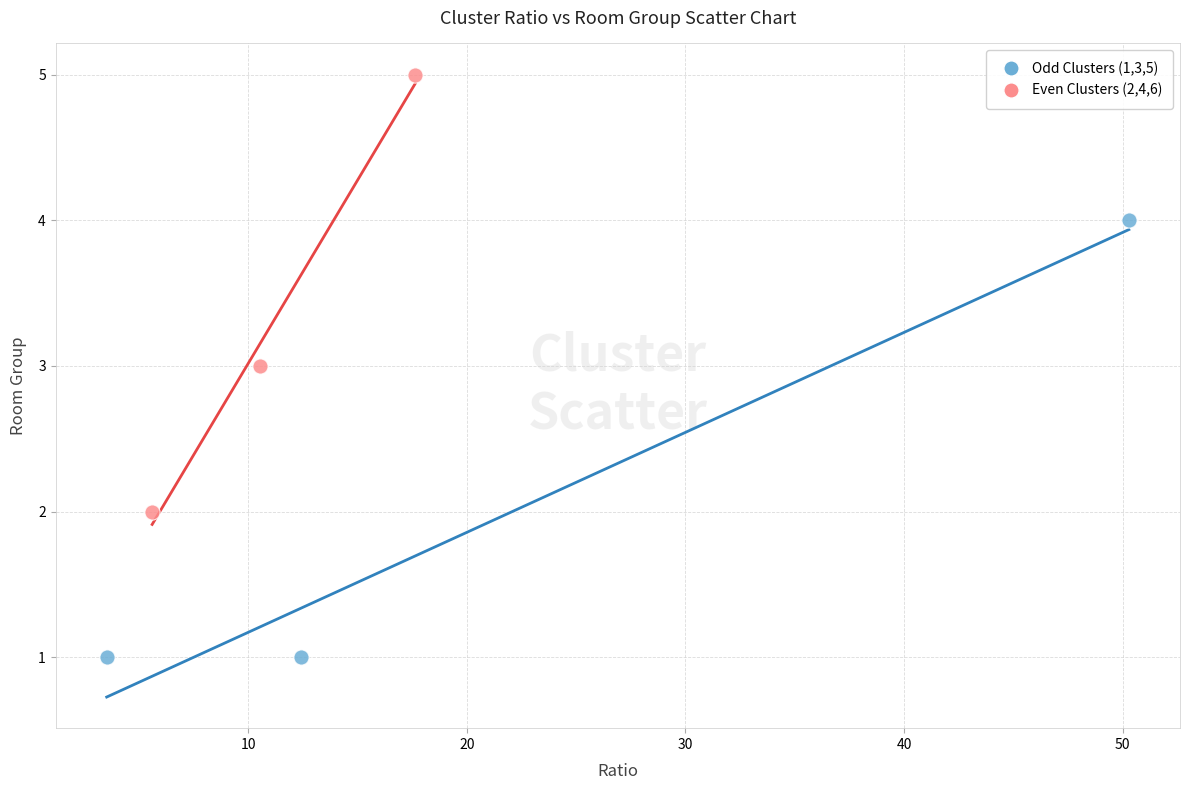

Which series reaches the maximum Y coordinate?

Even Clusters (2,4,6)